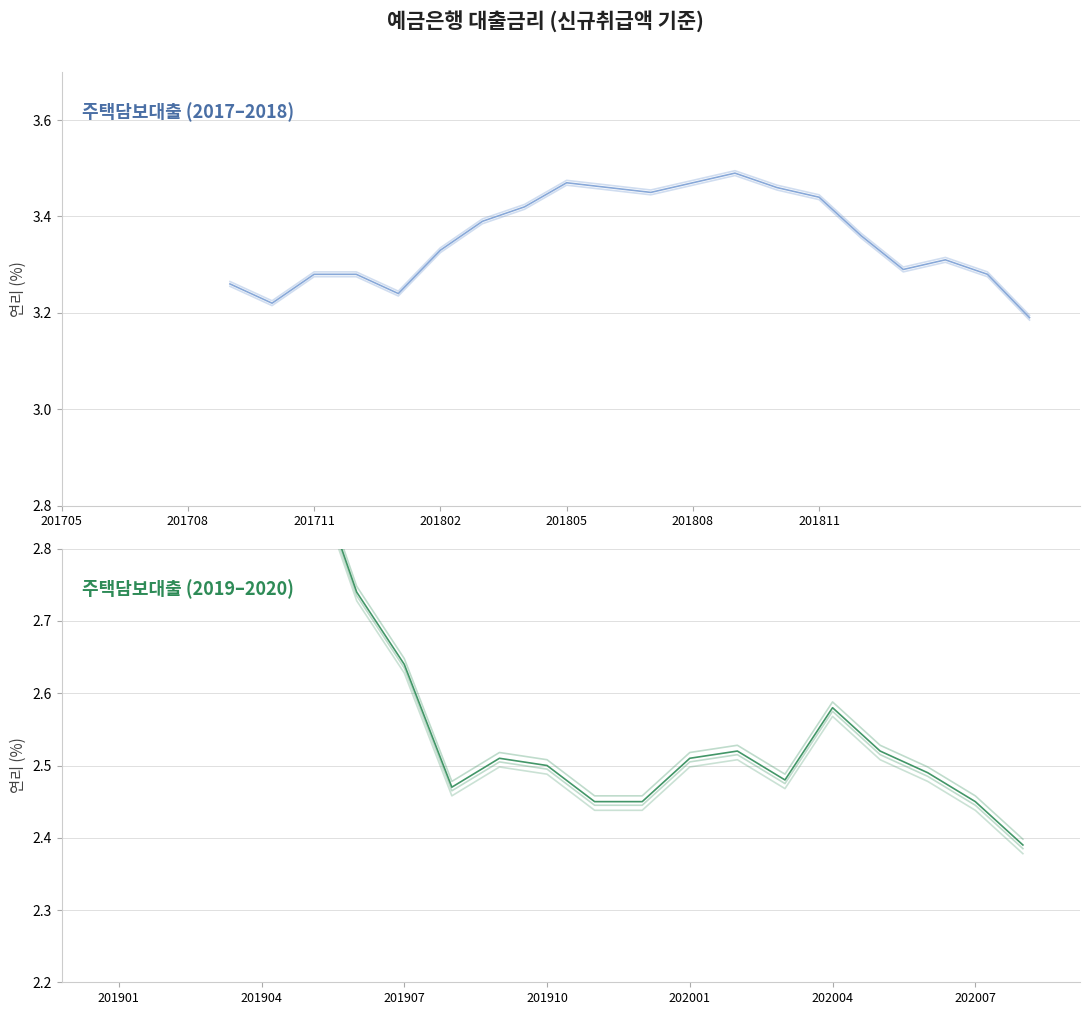

What position from the left is 202007?

19